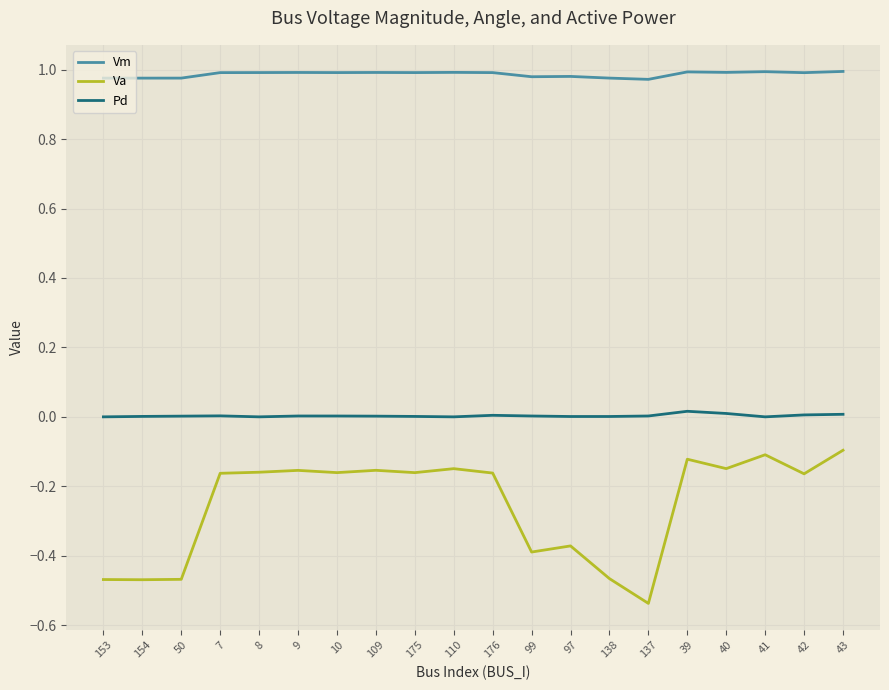

True or false: Vm has a value of 1.0 at 42.

True